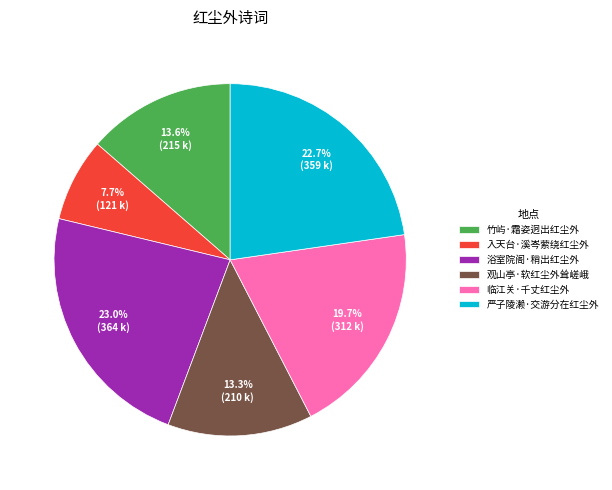

Do 临江关·千丈红尘外 and 入天台·溪岑萦绕红尘外 together represent more than half of the pie?

No